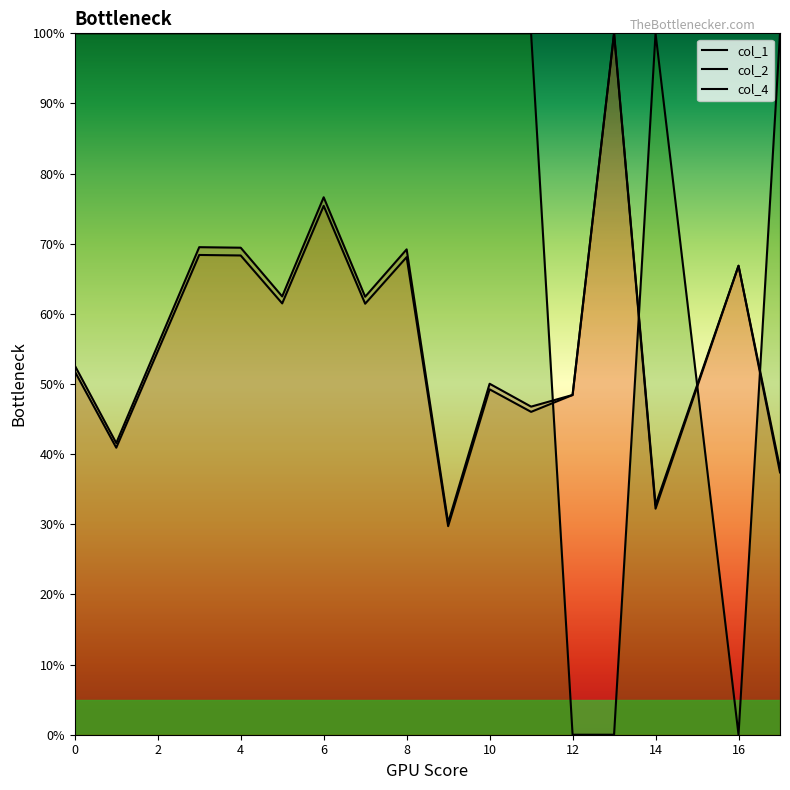

The col_1 series shows 30.2 at 9. True or false?

True